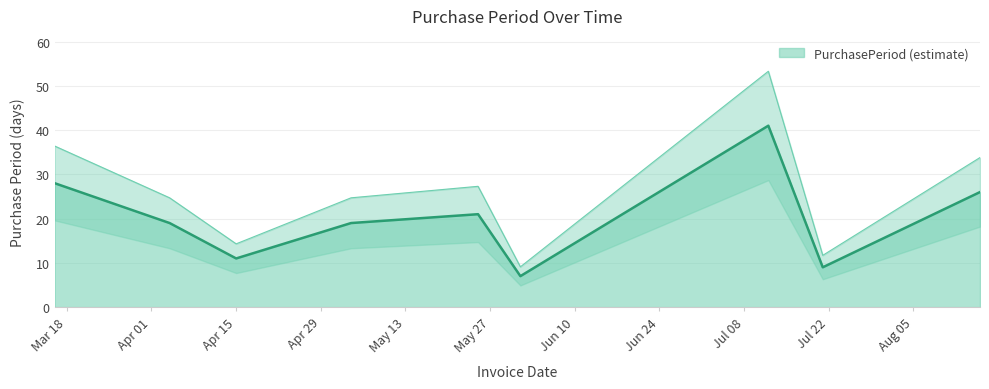

Reading right to left, transcribe all the data shown in this chart.

26	9	41	7	21	19	11	19	28